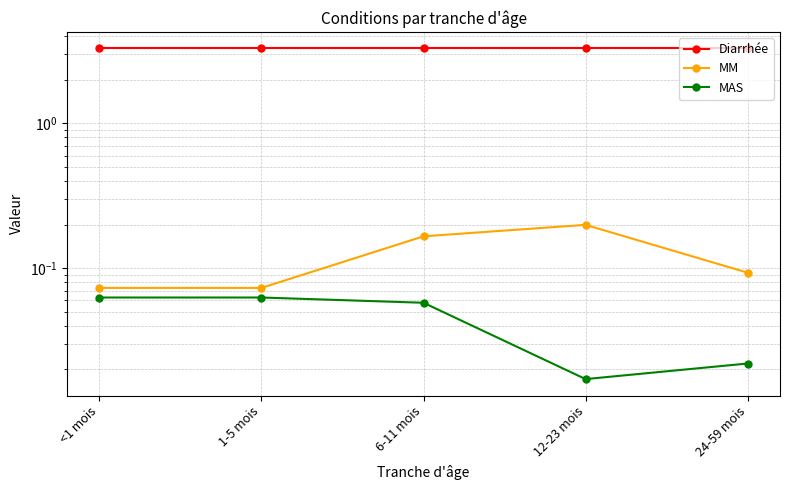

Reading left to right, transcribe all the data shown in this chart.

Diarrhée: <1 mois=3.3	1-5 mois=3.3	6-11 mois=3.3	12-23 mois=3.3	24-59 mois=3.3
MM: <1 mois=0.1	1-5 mois=0.1	6-11 mois=0.2	12-23 mois=0.2	24-59 mois=0.1
MAS: <1 mois=0.1	1-5 mois=0.1	6-11 mois=0.1	12-23 mois=0.0	24-59 mois=0.0